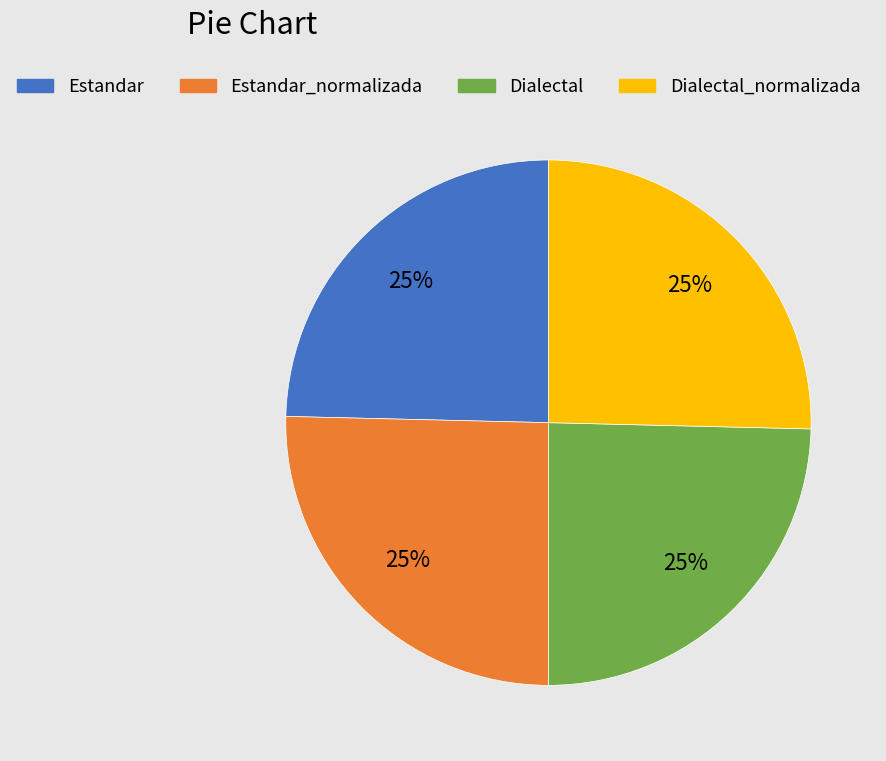

Does Estandar account for over 50% of the chart?

No